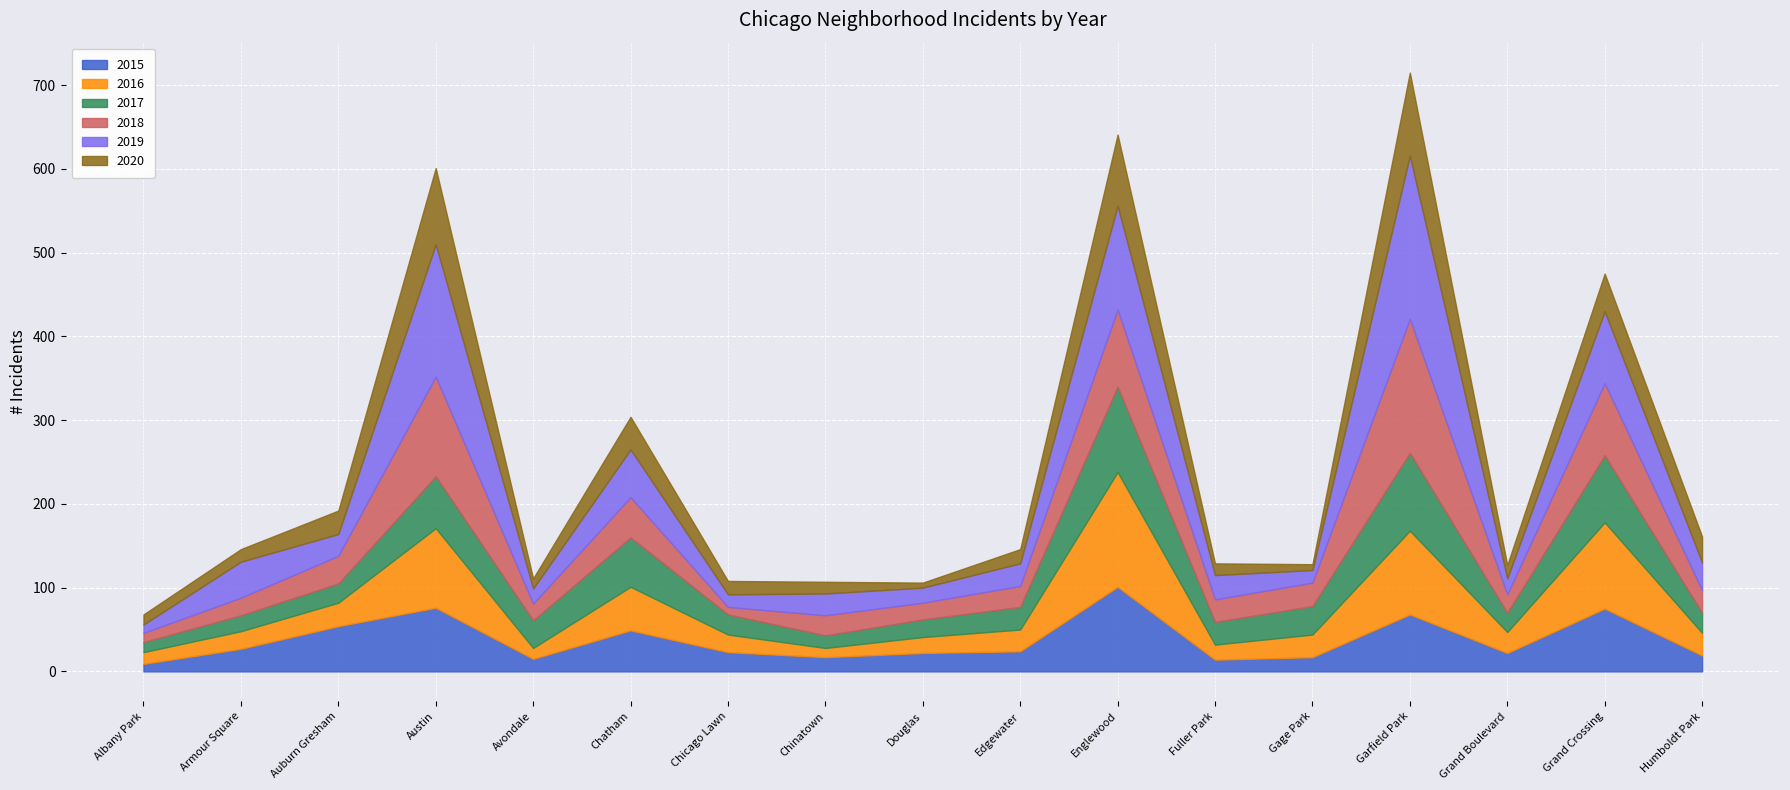

Which series has the widest spread of values?

2019